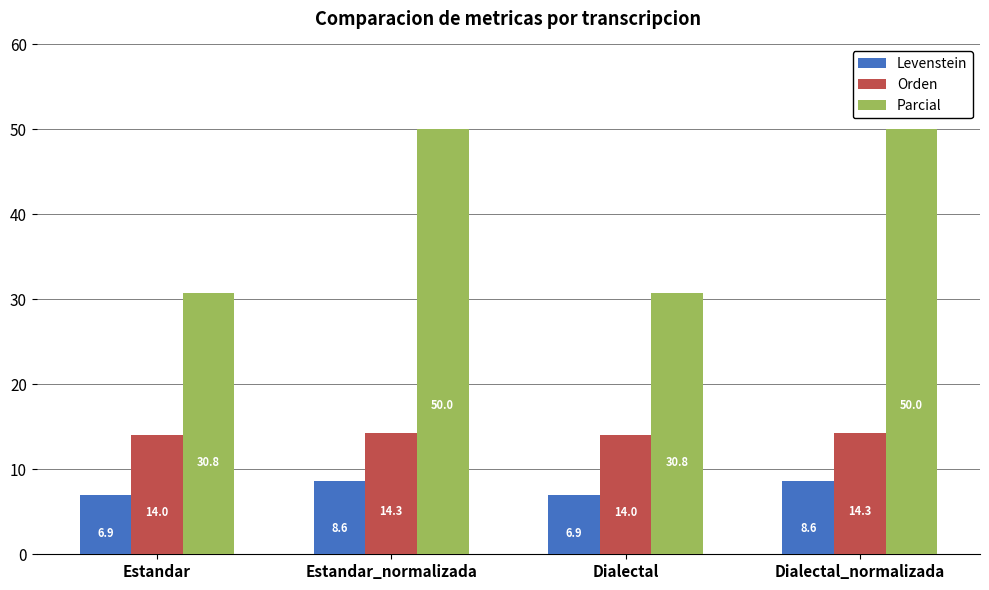

What is the greatest value displayed?

50.0